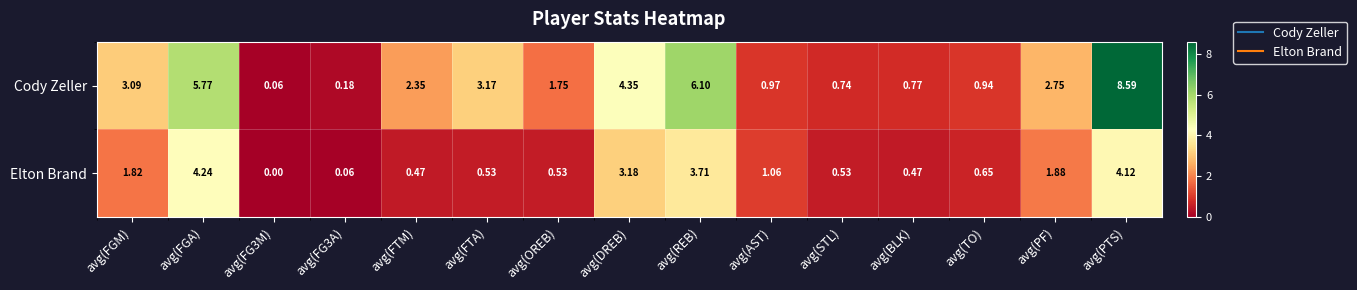

Which series changed the most between avg(AST) and avg(PF)?

Cody Zeller